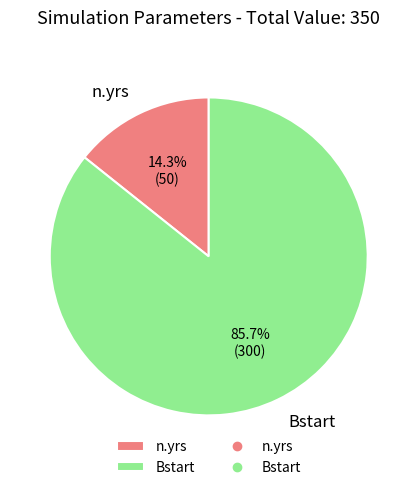

To the nearest percent, what percentage of the pie is Bstart?

86%